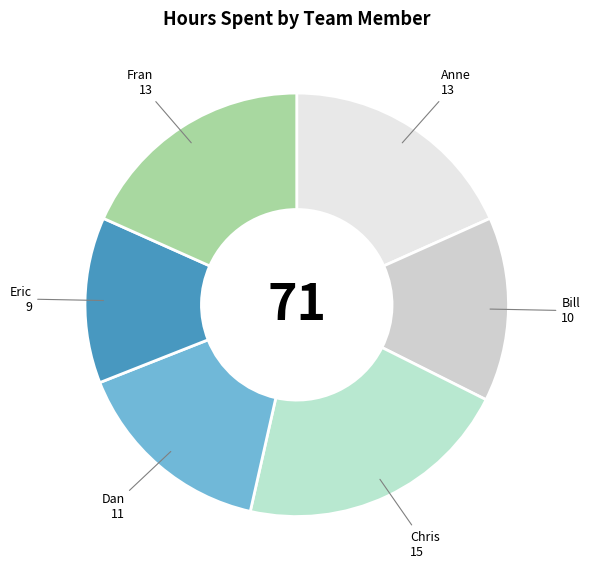

Which has a higher value, Anne or Dan?

Anne